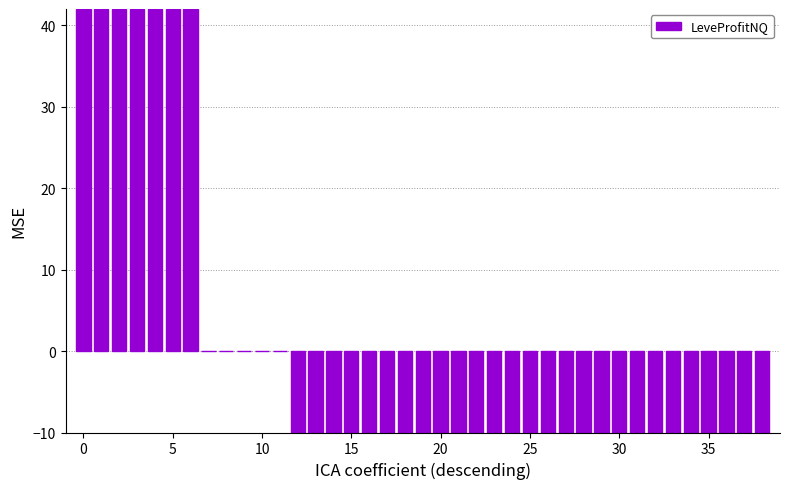

What is the maximum value shown in the chart?

42